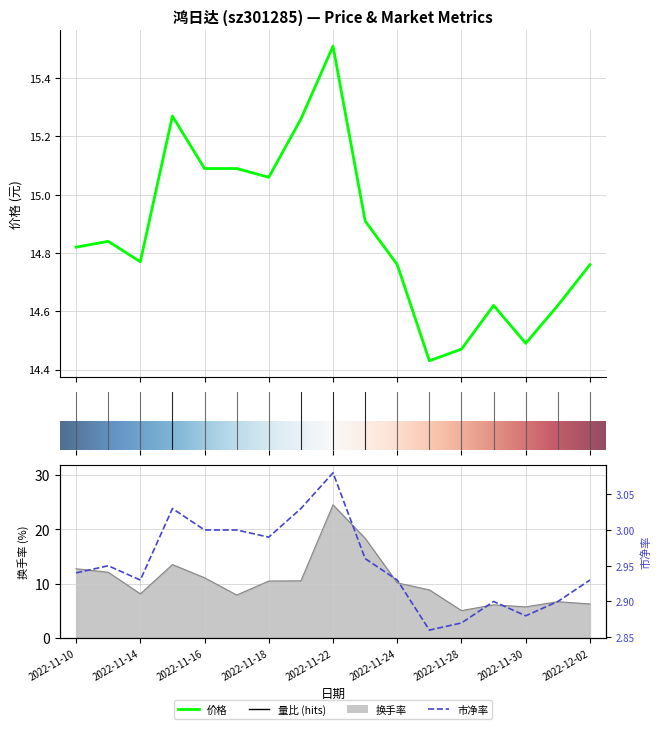

At which label is 价格 closest to 14?

2022-11-25